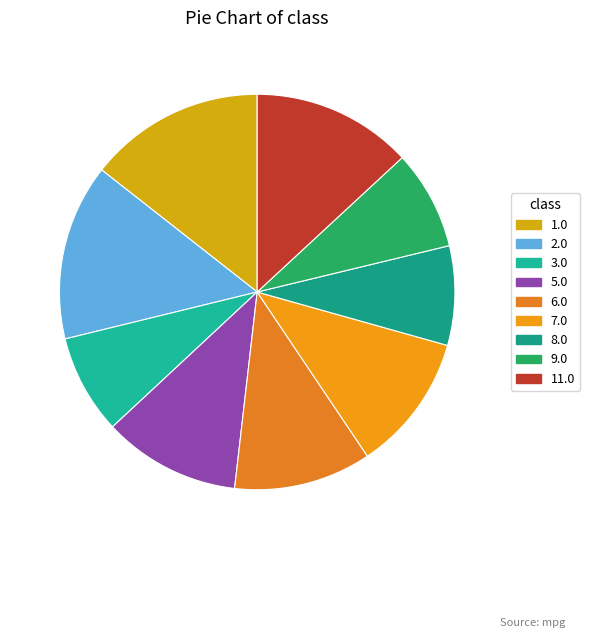

How many slices are in this pie chart?

9